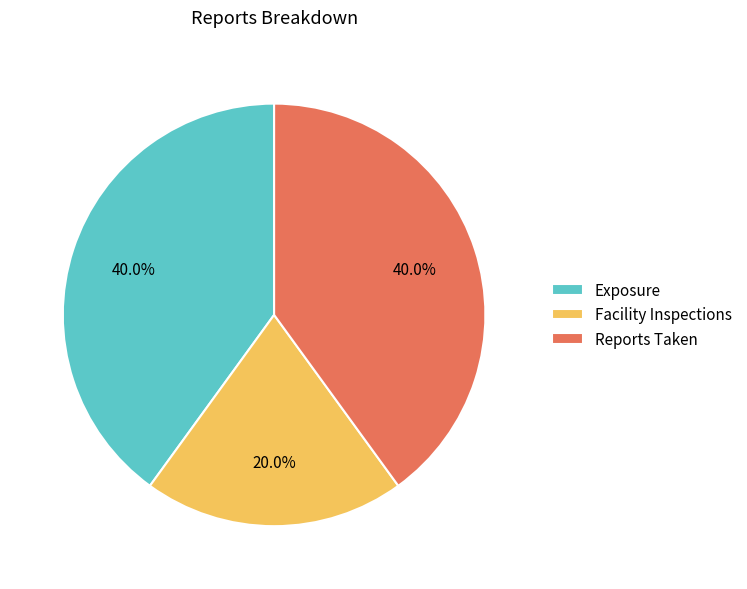

What is the ratio of the value at Reports Taken to the value at Exposure?

1.0